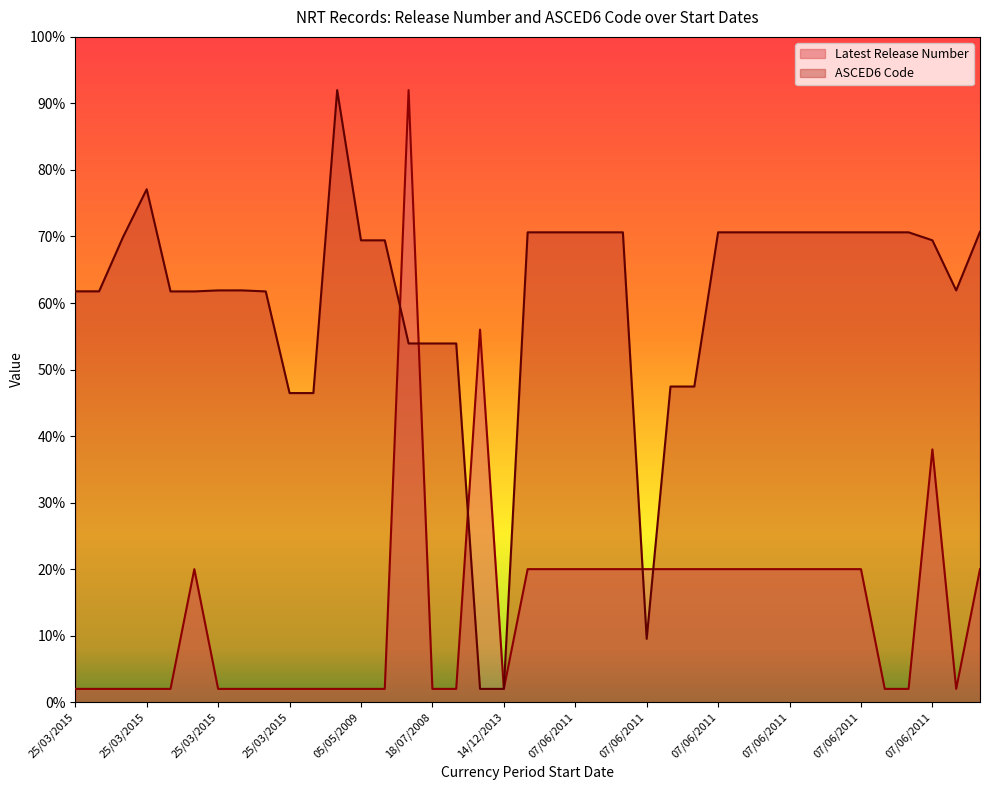

What is the difference between the second highest and second lowest values in the ASCED6 Code series?

75.1